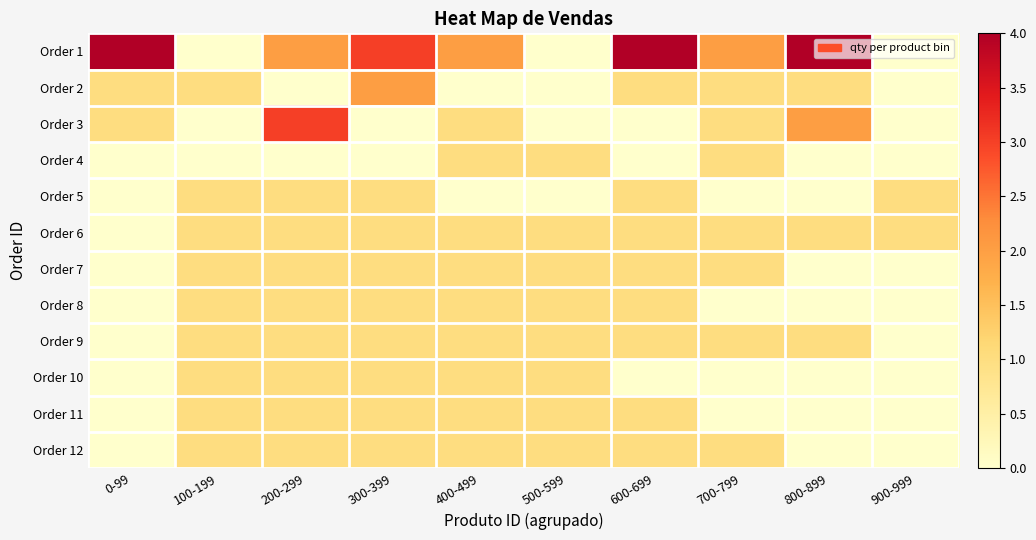

Which series has the largest range (max minus min)?

Order 1